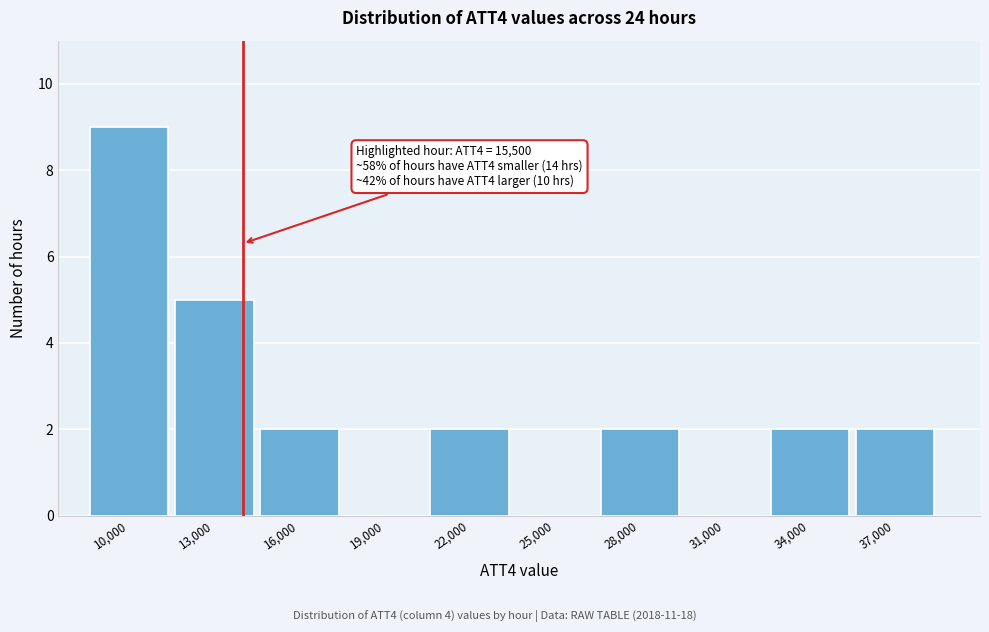

Reading left to right, what are all the values shown in this chart?

10,000=9	13,000=5	16,000=2	19,000=0	22,000=2	25,000=0	28,000=2	31,000=0	34,000=2	37,000=2